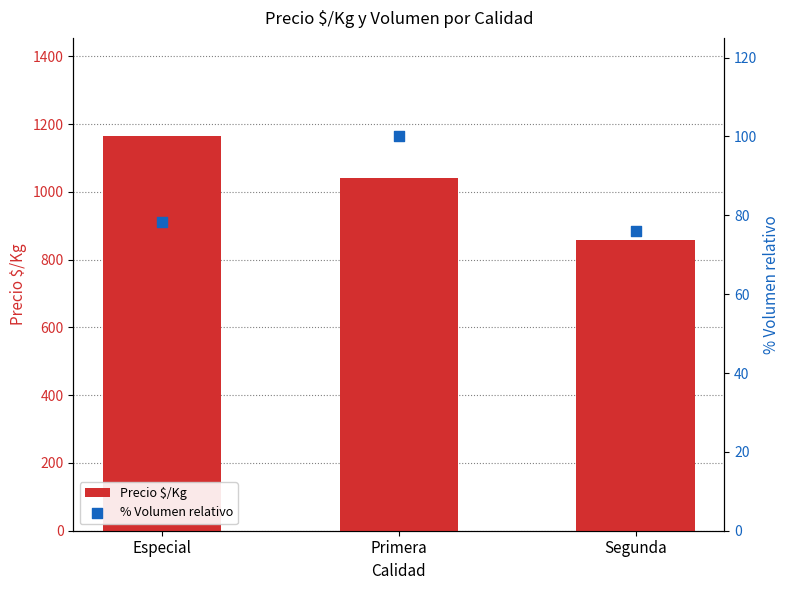

Which series reaches the maximum Y coordinate?

Precio $/Kg